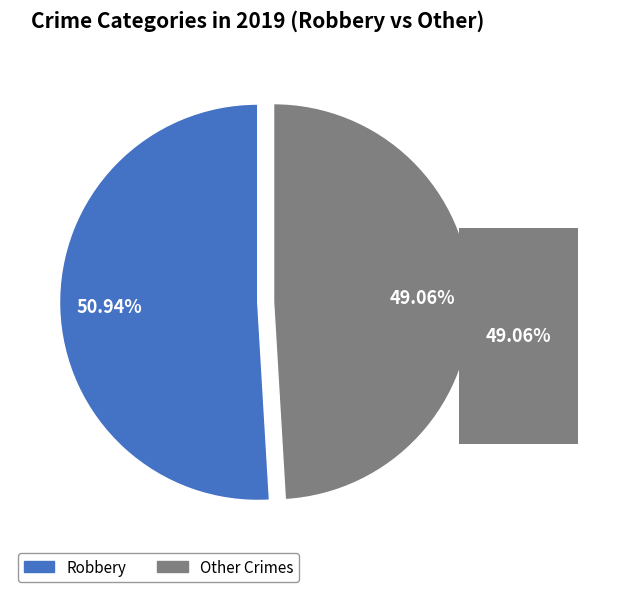

Is there any slice that represents more than half of the pie?

Yes